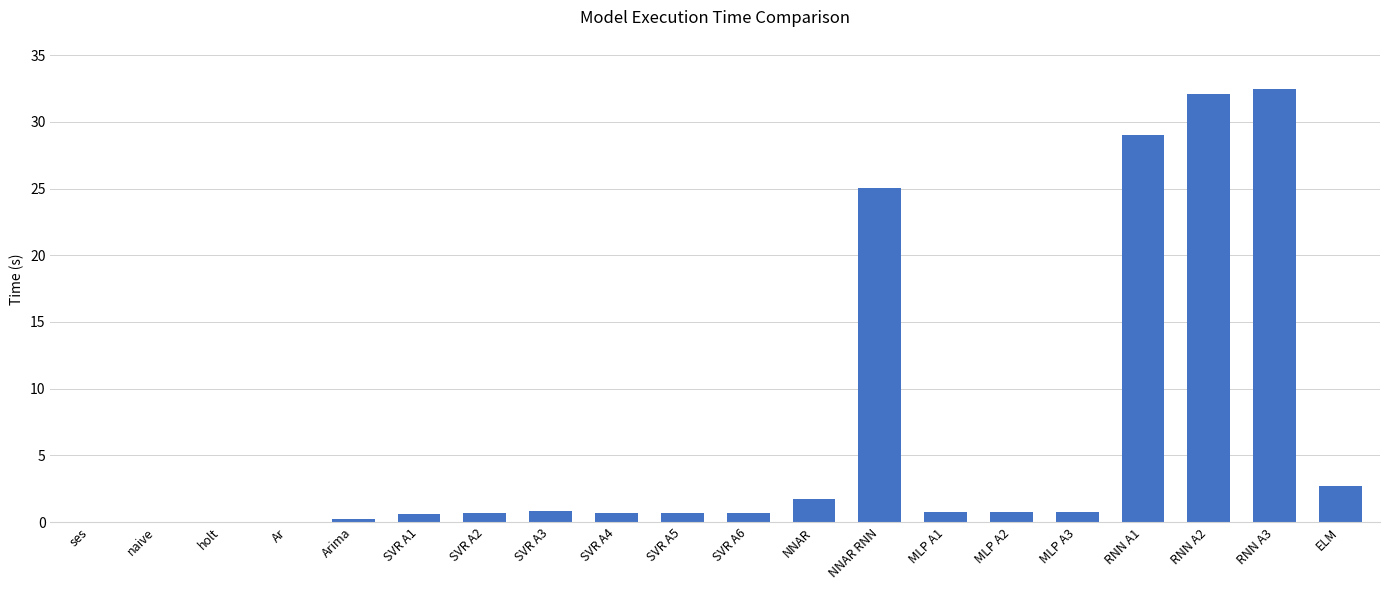

Where is the data nearest to the value 16?

NNAR RNN